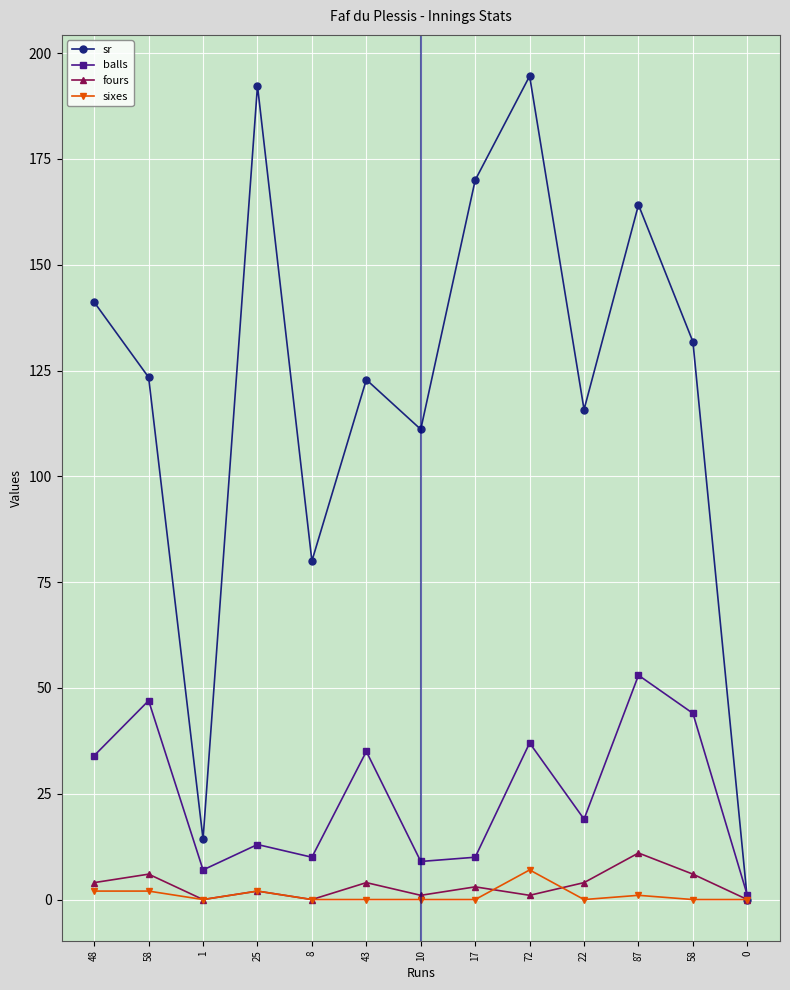

How many data points does each series have?

13